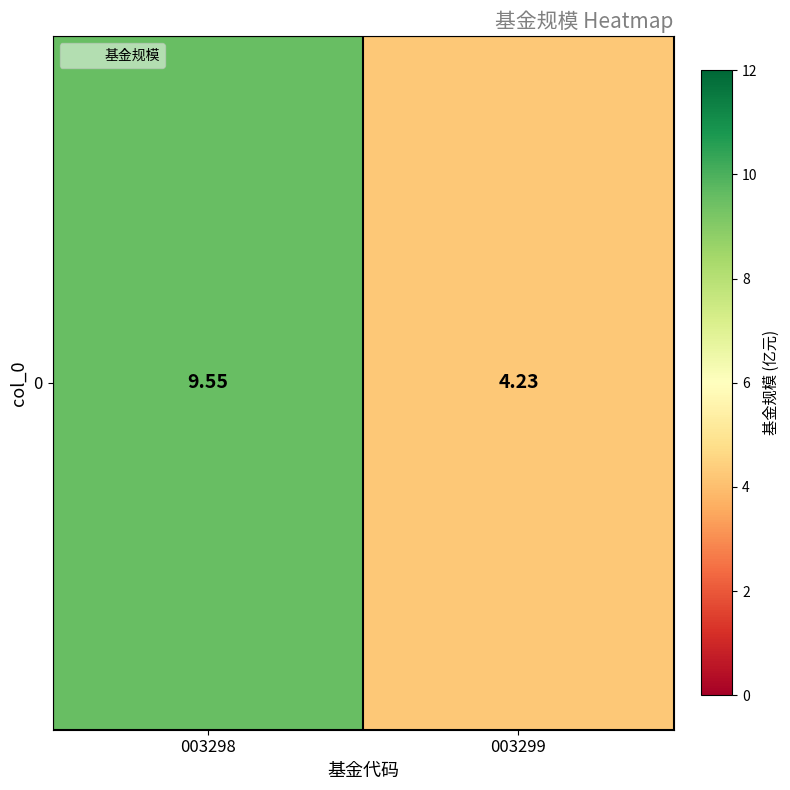

Which has a higher value, 003298 or 003299?

003298